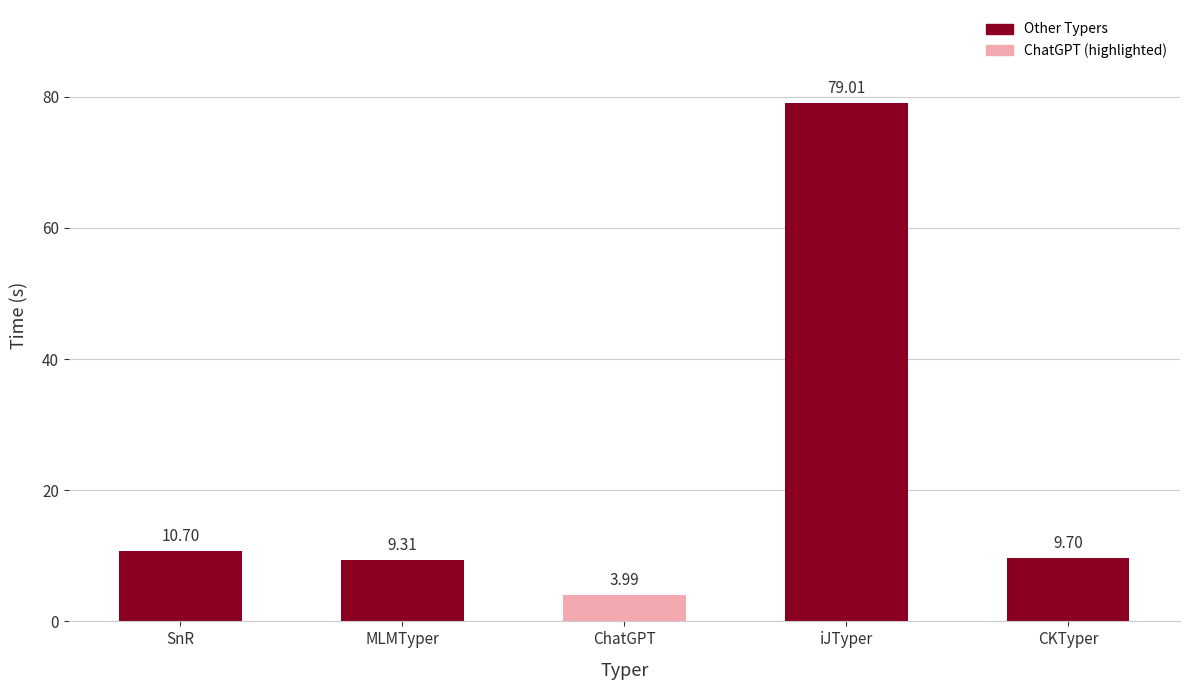

How many series are shown in this chart?

1